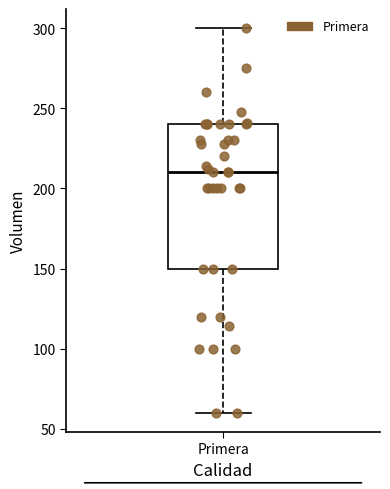

Transcribe this box plot: give where the median line is, the range the box spans, and where the two whiskers end, as read against the y-axis. The values are not printed on the chart, so give them approximately, as read against the axis.

median 210, box 150 to 240, whiskers 60 to 300